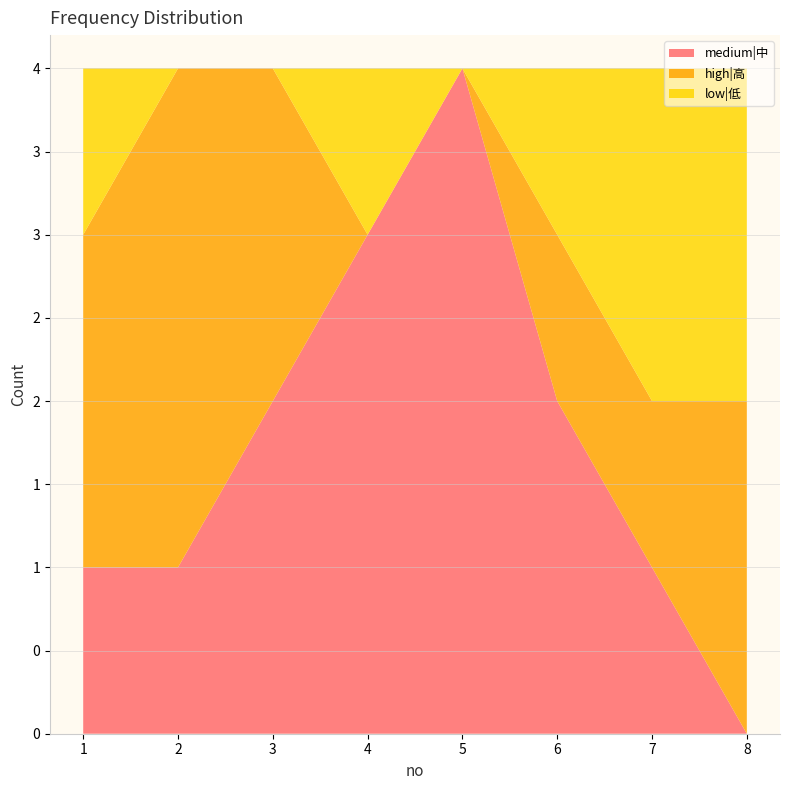

Reading left to right, transcribe all the data shown in this chart.

medium|中: 1=1	2=1	3=2	4=3	5=4	6=2	7=1	8=0
high|高: 1=2	2=3	3=2	4=0	5=0	6=1	7=1	8=2
low|低: 1=1	2=0	3=0	4=1	5=0	6=1	7=2	8=2